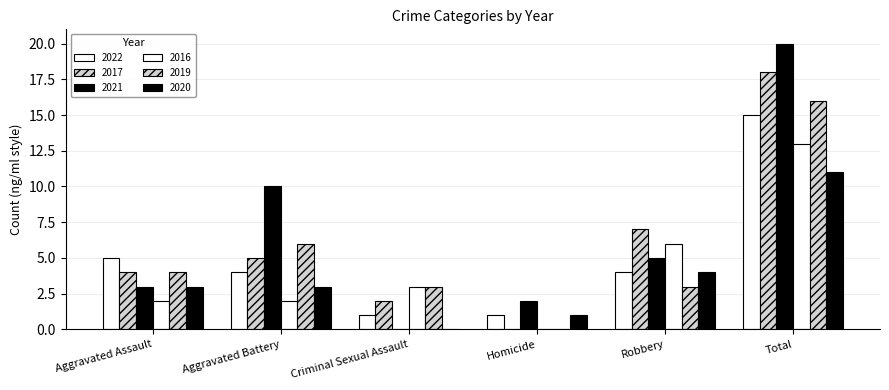

What is the approximate value of 2021 at Total?

20